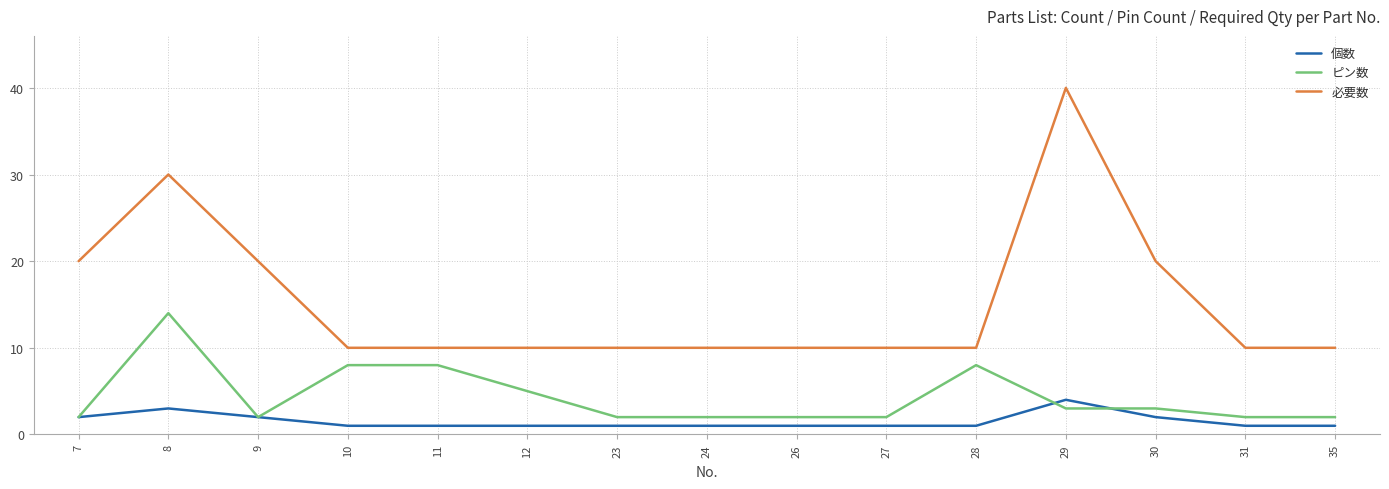

The ピン数 series shows 1 at 29. True or false?

False